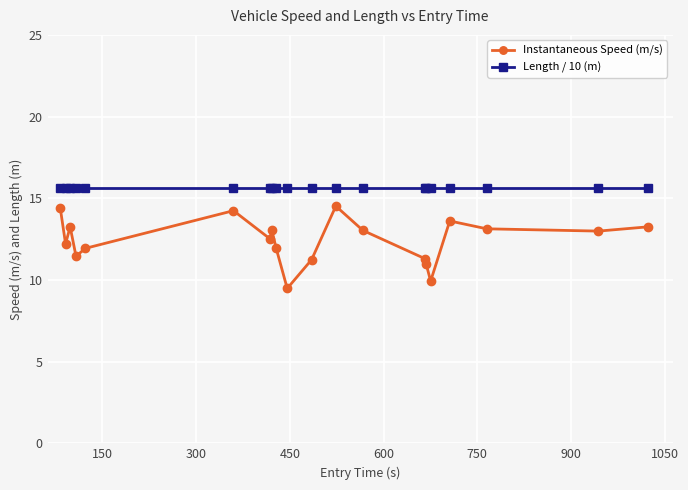

True or false: Length / 10 (m) and Instantaneous Speed (m/s) intersect in this chart.

False